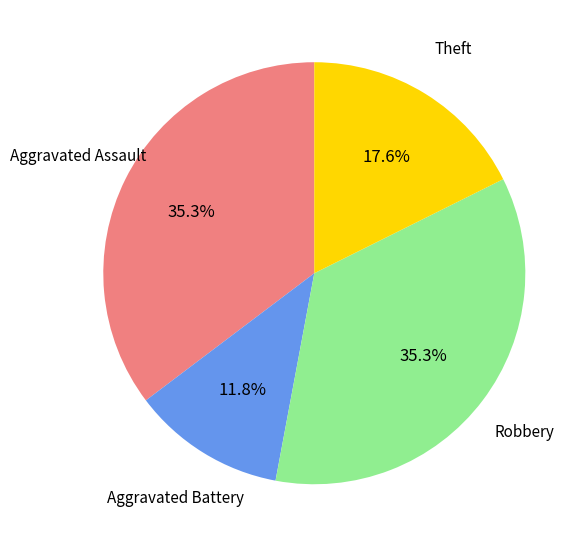

Is there any slice that represents more than half of the pie?

No